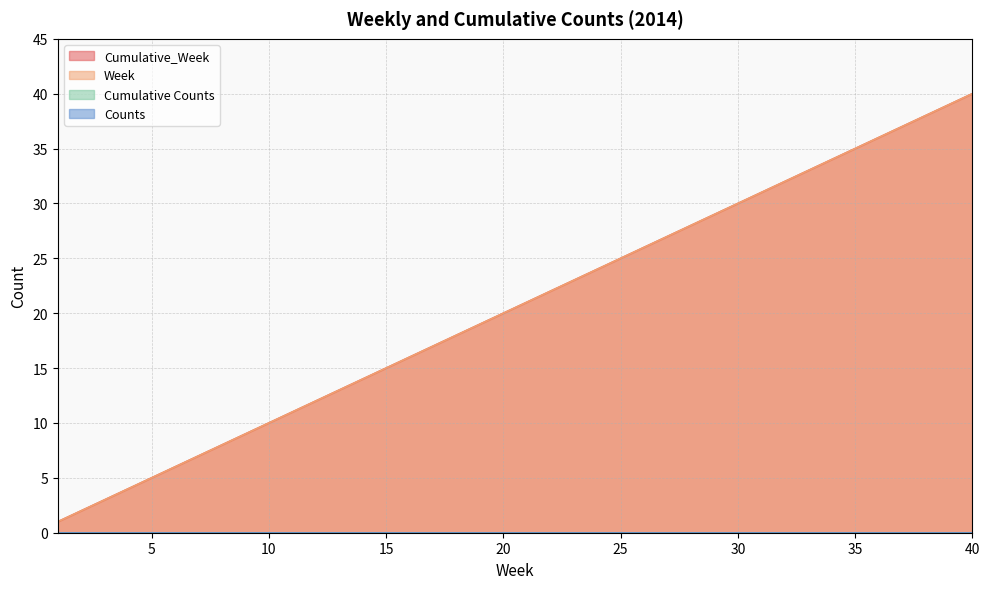

How many data points does each series have?

40